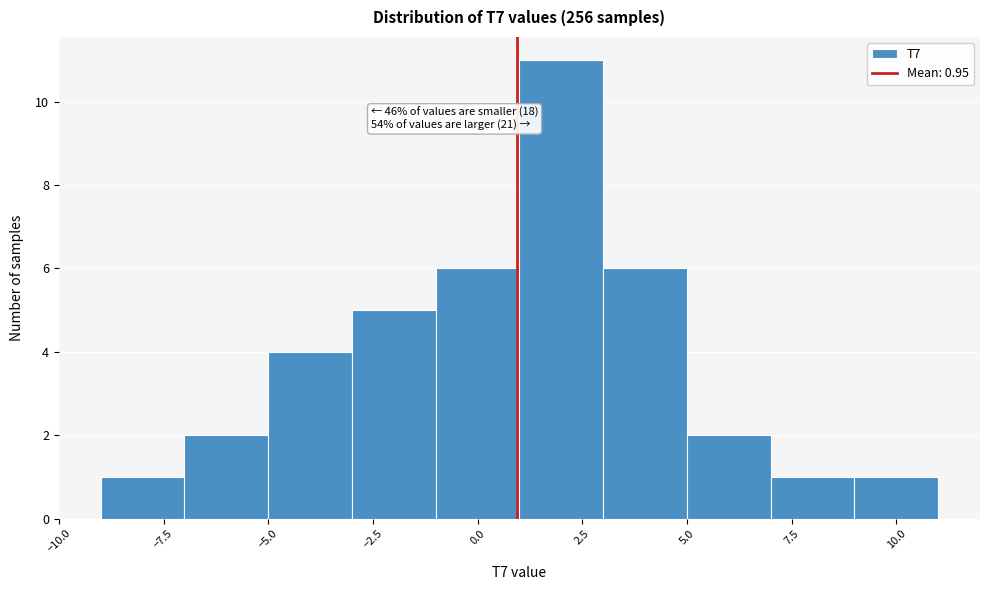

Which range on the x-axis has the tallest bar?

1 to 3